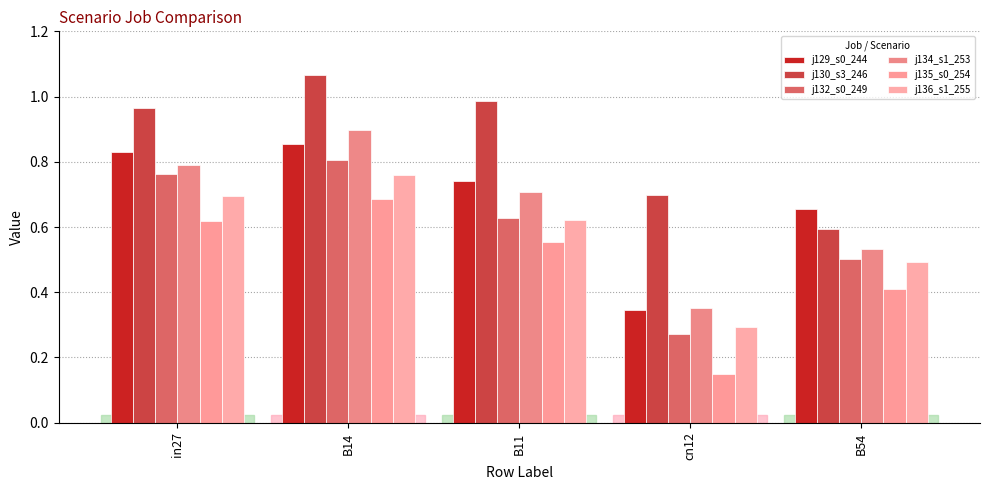

What is the highest value of the j130_s3_246 series?

1.1